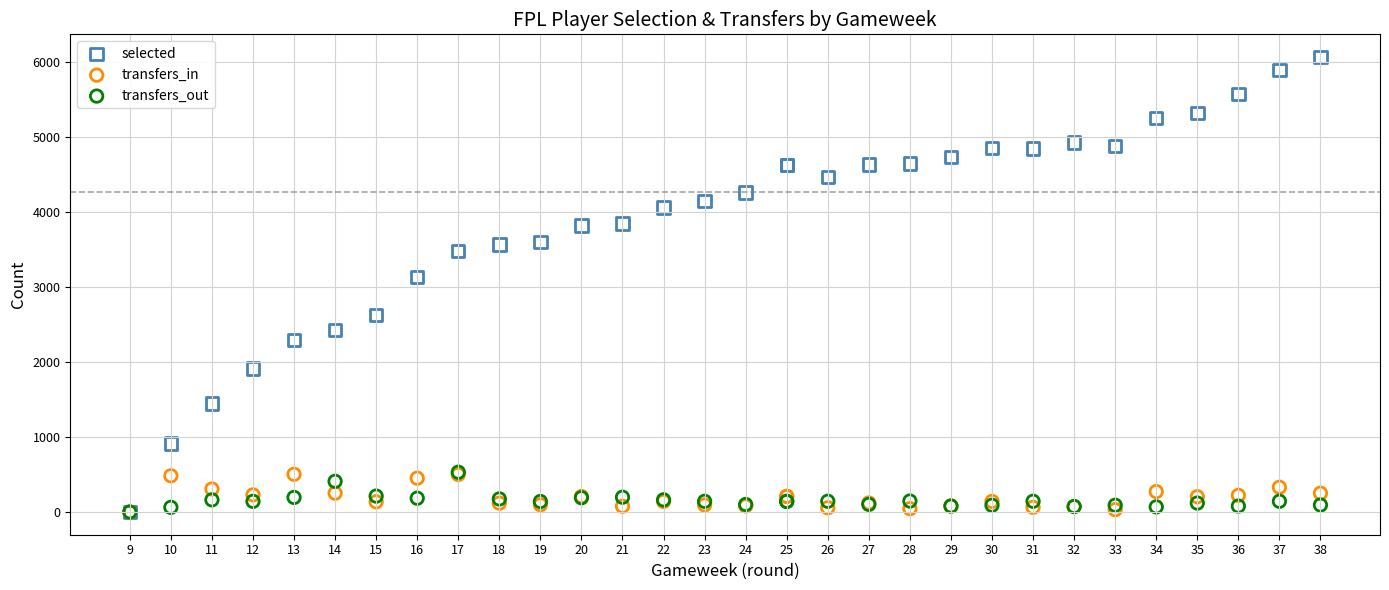

What are all the series names shown in the legend?

selected, transfers_in, transfers_out